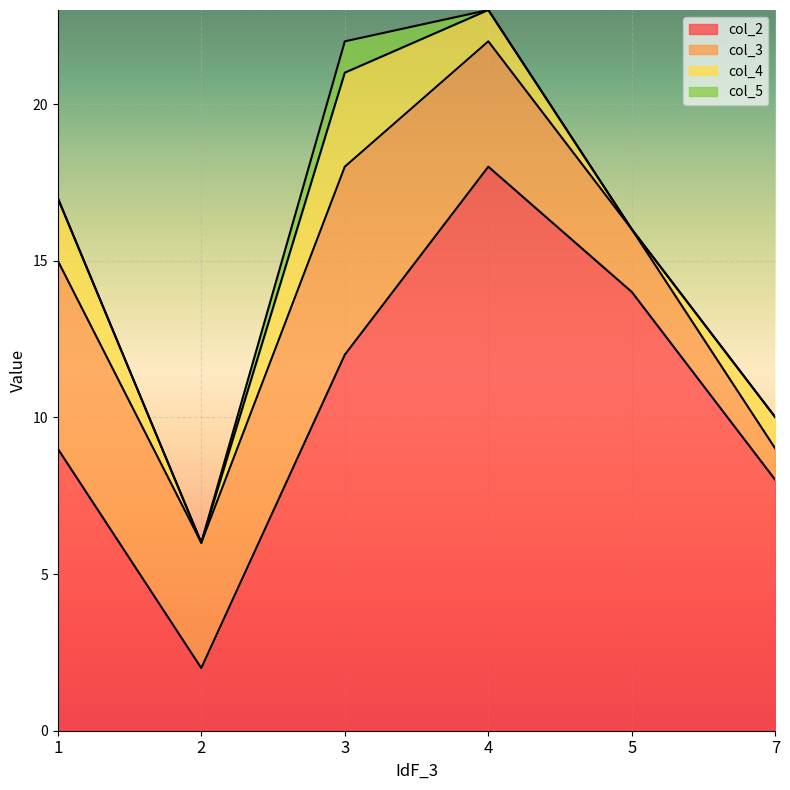

Which label corresponds to the smallest value in the chart?

2